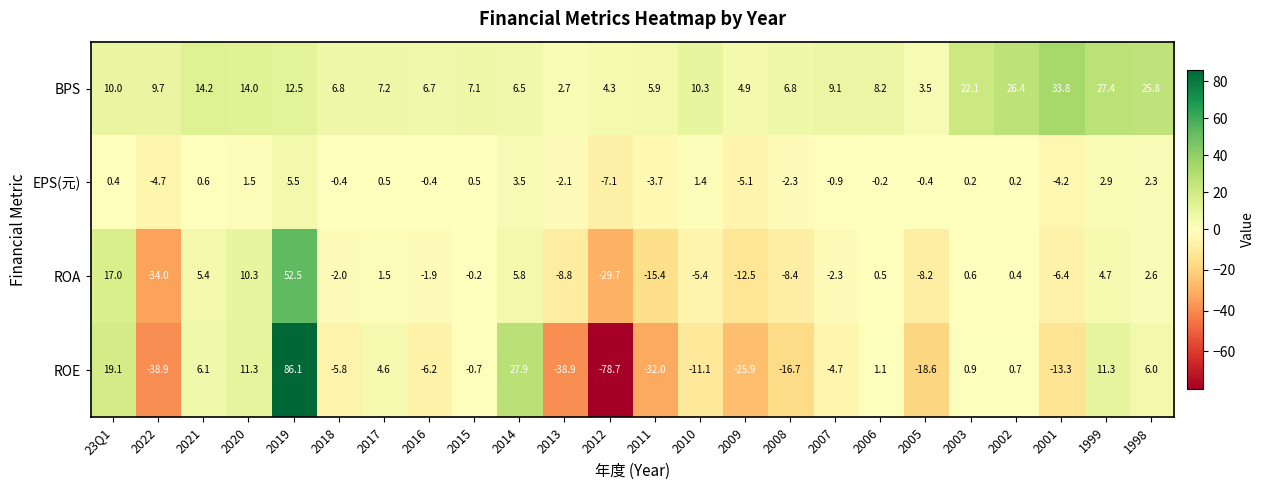

Which label corresponds to the largest value in the chart?

2019